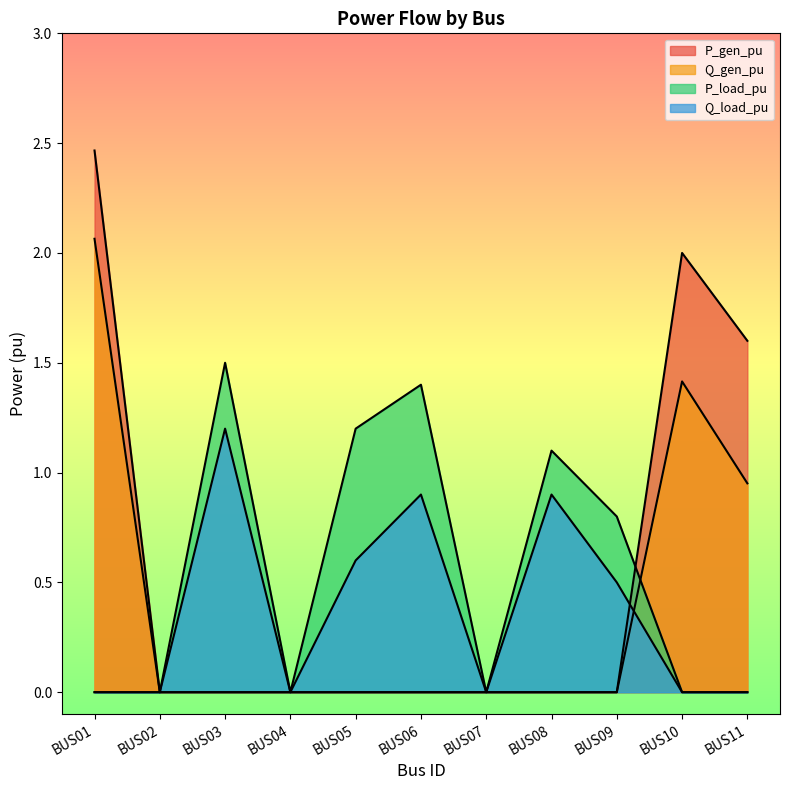

True or false: Q_load_pu has more than 0 interior local peaks.

True